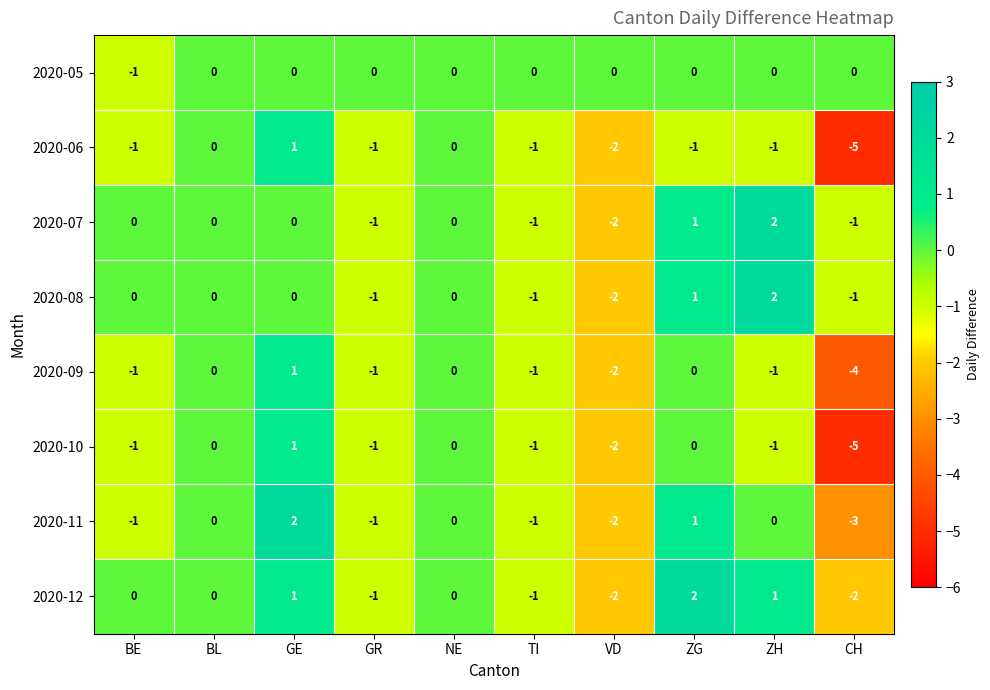

What is the minimum value for 2020-11?

-3